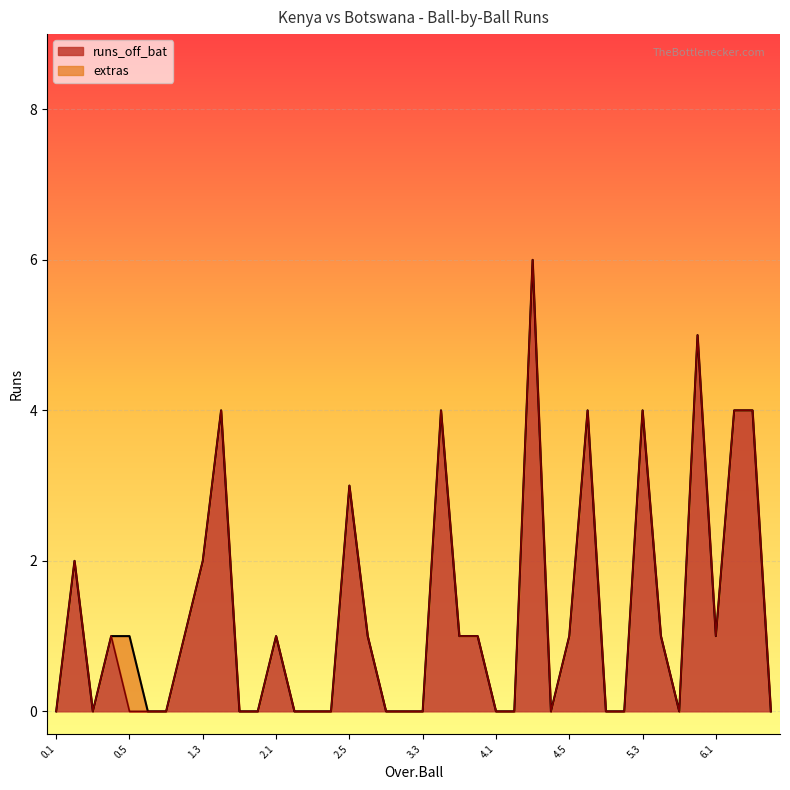

What is the average value?

1